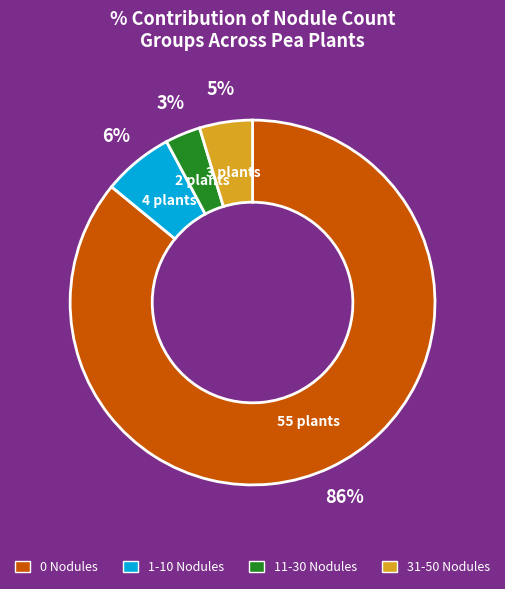

How many segments does this pie chart have?

4